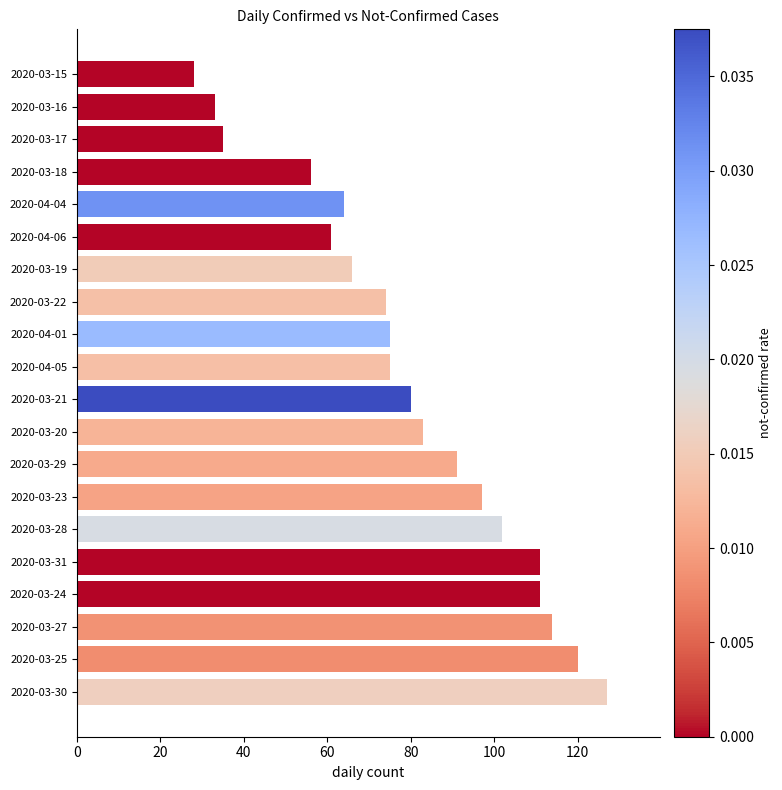

Is it true that the value at 2020-03-29 is 154?

False